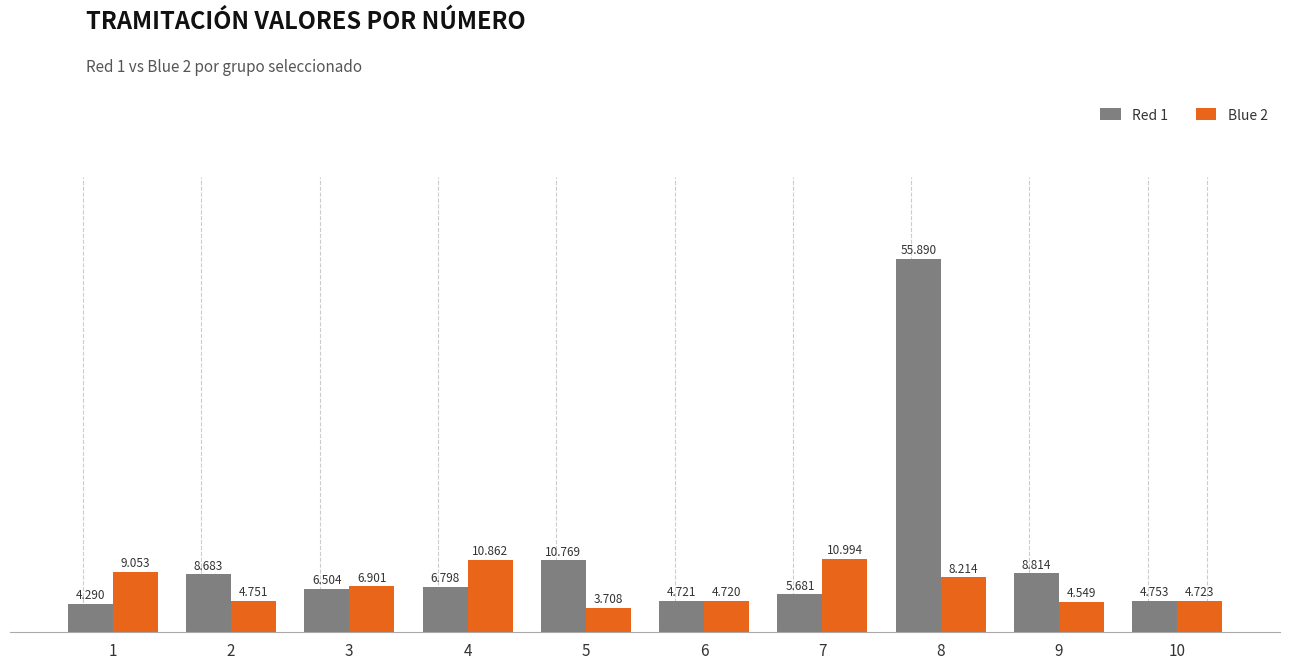

What are all the series names shown in the legend?

Red 1, Blue 2